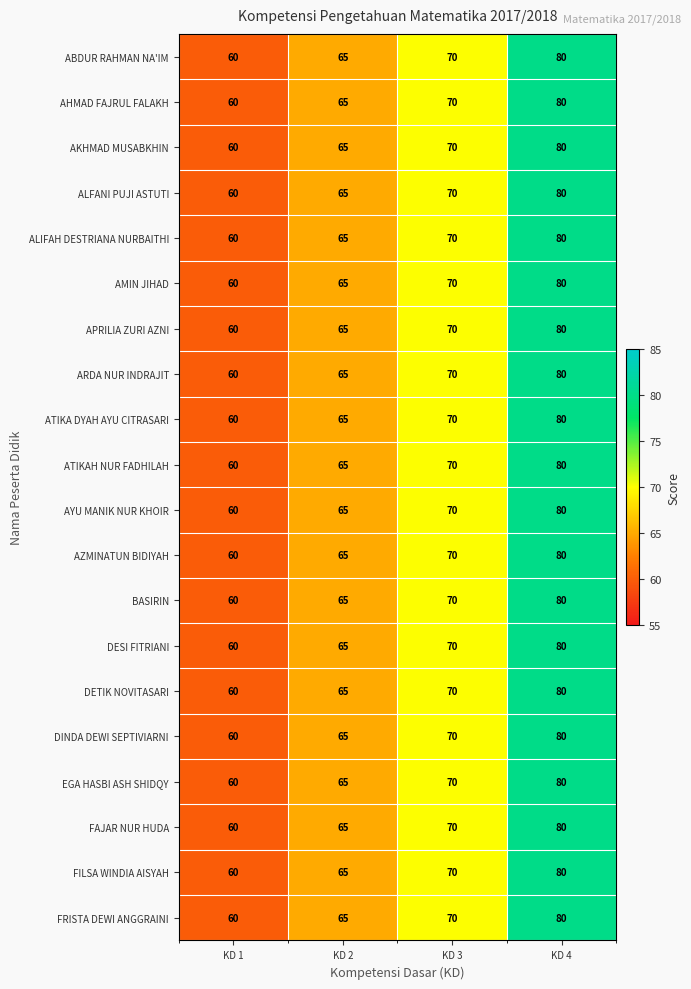

Which category has the lowest value across all series?

KD 1